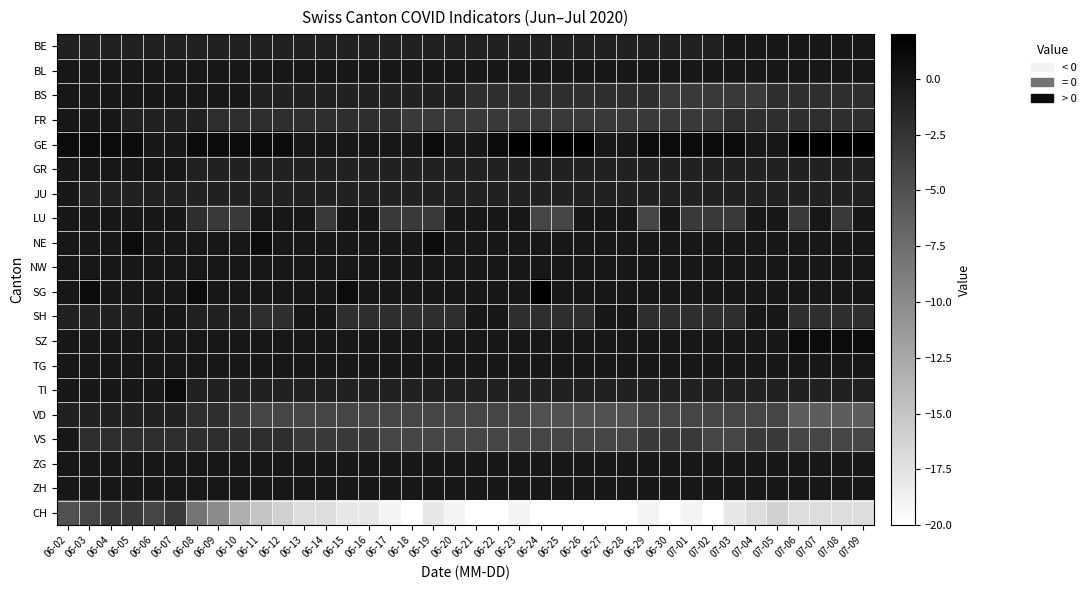

Reading left to right, list all the values displayed in this chart.

BE: 06-02=-1	06-03=-1	06-04=-1	06-05=-1	06-06=-1	06-07=-1	06-08=-1	06-09=-1	06-10=-1	06-11=-1	06-12=-1	06-13=-1	06-14=-1	06-15=-1	06-16=-1	06-17=-1	06-18=-1	06-19=-1	06-20=-1	06-21=-1	06-22=-1	06-23=-1	06-24=-1	06-25=-1	06-26=-1	06-27=-1	06-28=-1	06-29=-1	06-30=-1	07-01=-1	07-02=-1	07-03=0	07-04=0	07-05=0	07-06=0	07-07=0	07-08=0	07-09=0
BL: 06-02=0	06-03=0	06-04=0	06-05=0	06-06=0	06-07=0	06-08=0	06-09=0	06-10=0	06-11=0	06-12=0	06-13=0	06-14=0	06-15=0	06-16=0	06-17=0	06-18=0	06-19=0	06-20=0	06-21=0	06-22=0	06-23=0	06-24=0	06-25=0	06-26=0	06-27=0	06-28=0	06-29=0	06-30=0	07-01=0	07-02=0	07-03=0	07-04=0	07-05=0	07-06=0	07-07=0	07-08=0	07-09=0
BS: 06-02=0	06-03=0	06-04=0	06-05=0	06-06=0	06-07=0	06-08=0	06-09=0	06-10=0	06-11=-1	06-12=-1	06-13=-1	06-14=-1	06-15=-1	06-16=-1	06-17=-1	06-18=-1	06-19=-1	06-20=-1	06-21=-2	06-22=-2	06-23=-2	06-24=-2	06-25=-2	06-26=-2	06-27=-2	06-28=-2	06-29=-2	06-30=-3	07-01=-3	07-02=-3	07-03=-3	07-04=-3	07-05=-2	07-06=-2	07-07=-2	07-08=-2	07-09=-2
FR: 06-02=0	06-03=0	06-04=0	06-05=-1	06-06=-1	06-07=-1	06-08=-1	06-09=-2	06-10=-2	06-11=-2	06-12=-2	06-13=-2	06-14=-2	06-15=-2	06-16=-2	06-17=-2	06-18=-3	06-19=-3	06-20=-3	06-21=-3	06-22=-3	06-23=-3	06-24=-3	06-25=-3	06-26=-3	06-27=-3	06-28=-3	06-29=-3	06-30=-3	07-01=-3	07-02=-3	07-03=-2	07-04=-2	07-05=-2	07-06=-2	07-07=-2	07-08=-2	07-09=-2
GE: 06-02=1	06-03=1	06-04=1	06-05=1	06-06=0	06-07=0	06-08=1	06-09=1	06-10=1	06-11=1	06-12=1	06-13=0	06-14=0	06-15=0	06-16=0	06-17=0	06-18=0	06-19=1	06-20=0	06-21=0	06-22=1	06-23=2	06-24=2	06-25=2	06-26=2	06-27=0	06-28=0	06-29=1	06-30=1	07-01=1	07-02=1	07-03=1	07-04=0	07-05=0	07-06=2	07-07=2	07-08=2	07-09=2
GR: 06-02=0	06-03=0	06-04=0	06-05=0	06-06=0	06-07=0	06-08=-1	06-09=-1	06-10=-1	06-11=-1	06-12=-1	06-13=-1	06-14=-1	06-15=-1	06-16=-1	06-17=-1	06-18=-1	06-19=-1	06-20=-1	06-21=-1	06-22=-1	06-23=-1	06-24=-1	06-25=-1	06-26=-1	06-27=-1	06-28=-1	06-29=-1	06-30=-1	07-01=-1	07-02=-1	07-03=-1	07-04=-1	07-05=-1	07-06=-1	07-07=-1	07-08=-1	07-09=-1
JU: 06-02=0	06-03=-1	06-04=-1	06-05=-1	06-06=-1	06-07=-1	06-08=-1	06-09=-1	06-10=-1	06-11=-1	06-12=-1	06-13=-1	06-14=-1	06-15=-1	06-16=-1	06-17=-1	06-18=-1	06-19=-1	06-20=-1	06-21=-1	06-22=-1	06-23=-1	06-24=-1	06-25=-1	06-26=-1	06-27=-1	06-28=-1	06-29=-1	06-30=-1	07-01=-1	07-02=-1	07-03=-1	07-04=-1	07-05=-1	07-06=-1	07-07=-1	07-08=-1	07-09=-1
LU: 06-02=0	06-03=0	06-04=0	06-05=0	06-06=0	06-07=0	06-08=-2	06-09=-3	06-10=-3	06-11=0	06-12=0	06-13=0	06-14=-3	06-15=0	06-16=0	06-17=-3	06-18=-3	06-19=-3	06-20=0	06-21=0	06-22=0	06-23=0	06-24=-4	06-25=-4	06-26=0	06-27=0	06-28=0	06-29=-4	06-30=0	07-01=-3	07-02=-3	07-03=-3	07-04=0	07-05=0	07-06=-3	07-07=0	07-08=-3	07-09=0
NE: 06-02=0	06-03=0	06-04=0	06-05=1	06-06=0	06-07=0	06-08=0	06-09=0	06-10=0	06-11=1	06-12=0	06-13=0	06-14=0	06-15=0	06-16=0	06-17=0	06-18=0	06-19=1	06-20=0	06-21=0	06-22=0	06-23=0	06-24=0	06-25=0	06-26=0	06-27=0	06-28=0	06-29=0	06-30=0	07-01=0	07-02=0	07-03=0	07-04=0	07-05=0	07-06=0	07-07=0	07-08=0	07-09=0
NW: 06-02=0	06-03=0	06-04=0	06-05=0	06-06=0	06-07=0	06-08=0	06-09=0	06-10=0	06-11=0	06-12=0	06-13=0	06-14=0	06-15=0	06-16=0	06-17=0	06-18=0	06-19=0	06-20=0	06-21=0	06-22=0	06-23=0	06-24=0	06-25=0	06-26=0	06-27=0	06-28=0	06-29=0	06-30=0	07-01=0	07-02=0	07-03=0	07-04=0	07-05=0	07-06=0	07-07=0	07-08=0	07-09=0
SG: 06-02=0	06-03=1	06-04=0	06-05=0	06-06=0	06-07=0	06-08=1	06-09=0	06-10=0	06-11=0	06-12=0	06-13=0	06-14=0	06-15=1	06-16=0	06-17=0	06-18=0	06-19=0	06-20=0	06-21=0	06-22=0	06-23=0	06-24=2	06-25=0	06-26=0	06-27=0	06-28=0	06-29=0	06-30=0	07-01=0	07-02=0	07-03=0	07-04=0	07-05=0	07-06=0	07-07=0	07-08=0	07-09=0
SH: 06-02=-1	06-03=-1	06-04=-1	06-05=-1	06-06=0	06-07=0	06-08=-1	06-09=-1	06-10=-1	06-11=-2	06-12=-2	06-13=0	06-14=0	06-15=-2	06-16=-2	06-17=-2	06-18=-2	06-19=-2	06-20=-2	06-21=0	06-22=0	06-23=-2	06-24=-2	06-25=-2	06-26=-2	06-27=0	06-28=0	06-29=-2	06-30=-2	07-01=-2	07-02=-2	07-03=-2	07-04=0	07-05=0	07-06=-2	07-07=-2	07-08=-2	07-09=-2
SZ: 06-02=0	06-03=0	06-04=0	06-05=0	06-06=0	06-07=0	06-08=0	06-09=0	06-10=0	06-11=0	06-12=0	06-13=0	06-14=0	06-15=0	06-16=0	06-17=0	06-18=0	06-19=0	06-20=0	06-21=0	06-22=0	06-23=0	06-24=0	06-25=0	06-26=0	06-27=0	06-28=0	06-29=0	06-30=0	07-01=0	07-02=0	07-03=0	07-04=0	07-05=0	07-06=1	07-07=1	07-08=1	07-09=1
TG: 06-02=0	06-03=0	06-04=0	06-05=0	06-06=0	06-07=0	06-08=0	06-09=0	06-10=0	06-11=0	06-12=0	06-13=0	06-14=0	06-15=0	06-16=0	06-17=0	06-18=0	06-19=0	06-20=0	06-21=0	06-22=0	06-23=0	06-24=0	06-25=0	06-26=0	06-27=0	06-28=0	06-29=0	06-30=0	07-01=0	07-02=0	07-03=0	07-04=0	07-05=0	07-06=0	07-07=0	07-08=0	07-09=0
TI: 06-02=0	06-03=0	06-04=0	06-05=0	06-06=0	06-07=1	06-08=-1	06-09=-1	06-10=-1	06-11=-1	06-12=-1	06-13=-1	06-14=-1	06-15=-1	06-16=-1	06-17=-1	06-18=-1	06-19=-1	06-20=-1	06-21=-1	06-22=-1	06-23=-1	06-24=-1	06-25=-1	06-26=-1	06-27=-1	06-28=-1	06-29=-1	06-30=-1	07-01=-1	07-02=-1	07-03=-1	07-04=-1	07-05=-1	07-06=-1	07-07=-1	07-08=-1	07-09=-1
VD: 06-02=-1	06-03=-1	06-04=-1	06-05=-1	06-06=-1	06-07=-1	06-08=-2	06-09=-2	06-10=-3	06-11=-4	06-12=-4	06-13=-4	06-14=-4	06-15=-4	06-16=-4	06-17=-4	06-18=-4	06-19=-4	06-20=-4	06-21=-4	06-22=-4	06-23=-4	06-24=-5	06-25=-5	06-26=-5	06-27=-5	06-28=-5	06-29=-4	06-30=-4	07-01=-4	07-02=-4	07-03=-4	07-04=-4	07-05=-4	07-06=-6	07-07=-6	07-08=-6	07-09=-6
VS: 06-02=0	06-03=-2	06-04=-2	06-05=-2	06-06=-2	06-07=-2	06-08=-2	06-09=-2	06-10=-2	06-11=-2	06-12=-2	06-13=-3	06-14=-3	06-15=-3	06-16=-3	06-17=-4	06-18=-4	06-19=-4	06-20=-4	06-21=-4	06-22=-4	06-23=-4	06-24=-4	06-25=-4	06-26=-4	06-27=-4	06-28=-4	06-29=-3	06-30=-3	07-01=-3	07-02=-4	07-03=-4	07-04=-3	07-05=-3	07-06=-4	07-07=-4	07-08=-4	07-09=-4
ZG: 06-02=0	06-03=0	06-04=0	06-05=0	06-06=0	06-07=0	06-08=0	06-09=0	06-10=0	06-11=0	06-12=0	06-13=0	06-14=0	06-15=0	06-16=0	06-17=0	06-18=0	06-19=0	06-20=0	06-21=0	06-22=0	06-23=0	06-24=0	06-25=0	06-26=0	06-27=0	06-28=0	06-29=0	06-30=0	07-01=0	07-02=0	07-03=0	07-04=0	07-05=0	07-06=0	07-07=0	07-08=0	07-09=0
ZH: 06-02=0	06-03=0	06-04=0	06-05=0	06-06=0	06-07=0	06-08=0	06-09=0	06-10=0	06-11=0	06-12=0	06-13=0	06-14=0	06-15=0	06-16=0	06-17=0	06-18=0	06-19=0	06-20=0	06-21=0	06-22=0	06-23=0	06-24=0	06-25=0	06-26=0	06-27=0	06-28=0	06-29=0	06-30=0	07-01=0	07-02=0	07-03=0	07-04=0	07-05=0	07-06=0	07-07=0	07-08=0	07-09=0
CH: 06-02=-5	06-03=-4	06-04=-3	06-05=-3	06-06=-4	06-07=-3	06-08=-8	06-09=-10	06-10=-13	06-11=-15	06-12=-16	06-13=-17	06-14=-17	06-15=-18	06-16=-18	06-17=-19	06-18=-20	06-19=-18	06-20=-19	06-21=-20	06-22=-20	06-23=-19	06-24=-20	06-25=-20	06-26=-20	06-27=-20	06-28=-20	06-29=-19	06-30=-20	07-01=-19	07-02=-20	07-03=-18	07-04=-17	07-05=-16	07-06=-17	07-07=-17	07-08=-17	07-09=-17